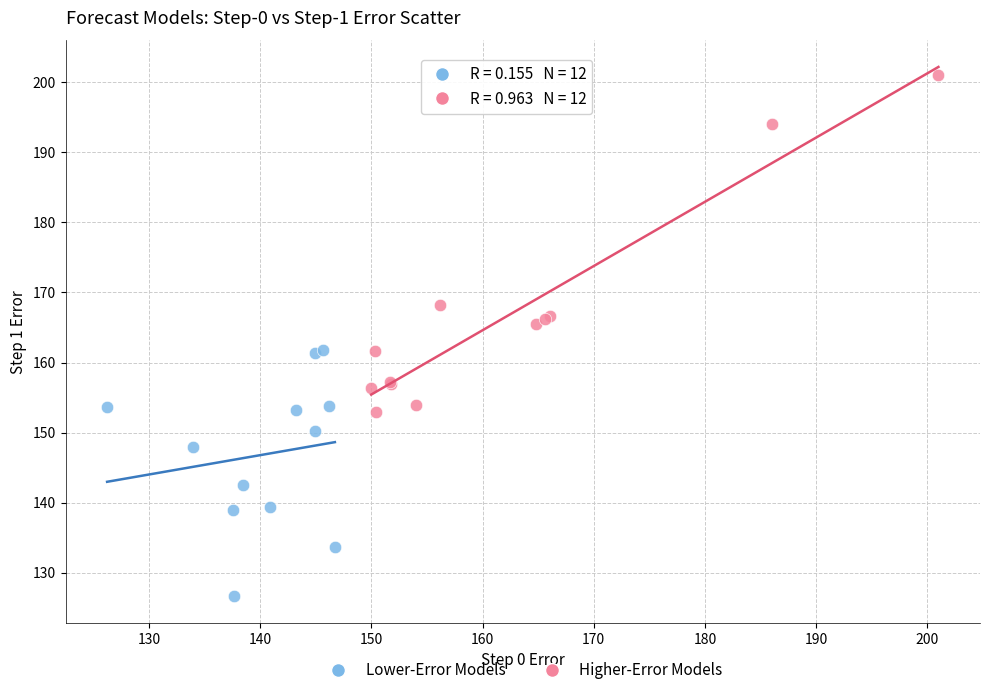

Which series reaches the maximum Y coordinate?

Higher-Error Models